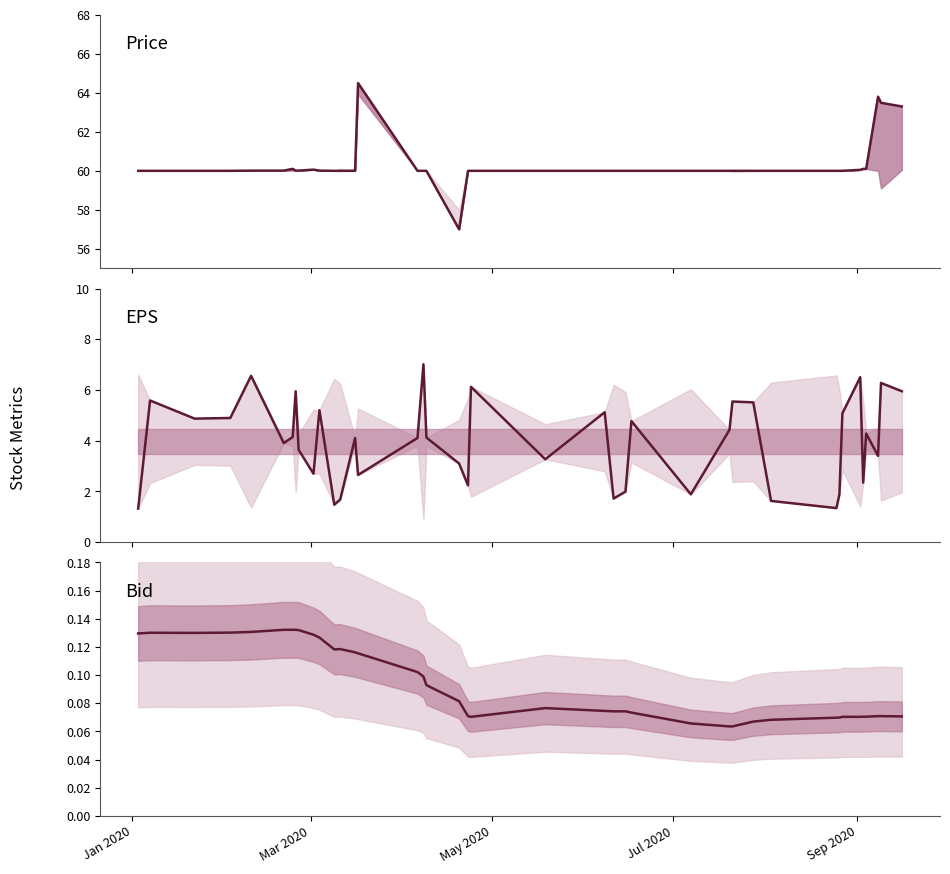

Reading right to left, what are all the values shown in this chart?

Price: 63.3	63.5	63.8	60.1	60.1	60.0	60.0	60.0	60.0	60.0	60.0	60.0	60.0	60.0	60.0	60.0	60.0	60.0	60.0	60.0	60.0	57.0	60.0	60.0	60.0	64.5	60.0	60.0	60.0	60.0	60.1	60.0	60.0	60.1	60.0	60.0	60.0	60.0	60.0	60.0
EPS: 6.0	6.3	3.4	4.3	2.3	6.5	5.1	1.9	1.3	1.6	5.5	5.5	4.4	1.9	4.8	2.0	1.7	5.1	3.3	6.1	2.2	3.1	4.1	7.0	4.1	2.6	4.1	1.7	1.5	5.2	2.7	3.6	5.9	4.1	3.9	6.6	4.9	4.9	5.6	1.3
Bid: 0.1	0.1	0.1	0.1	0.1	0.1	0.1	0.1	0.1	0.1	0.1	0.1	0.1	0.1	0.1	0.1	0.1	0.1	0.1	0.1	0.1	0.1	0.1	0.1	0.1	0.1	0.1	0.1	0.1	0.1	0.1	0.1	0.1	0.1	0.1	0.1	0.1	0.1	0.1	0.1